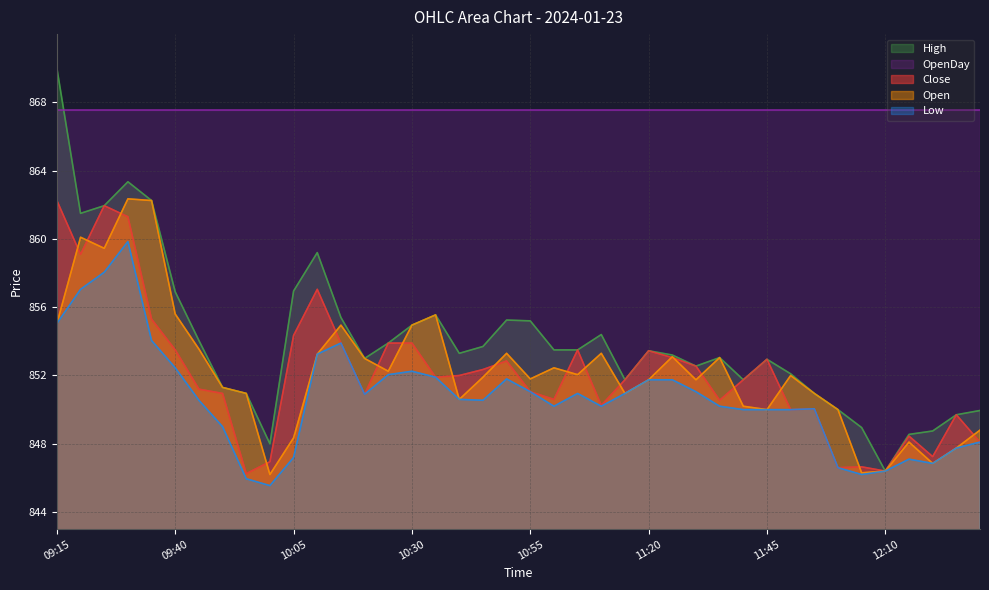

Where is Low nearest to the value 852?

10:25